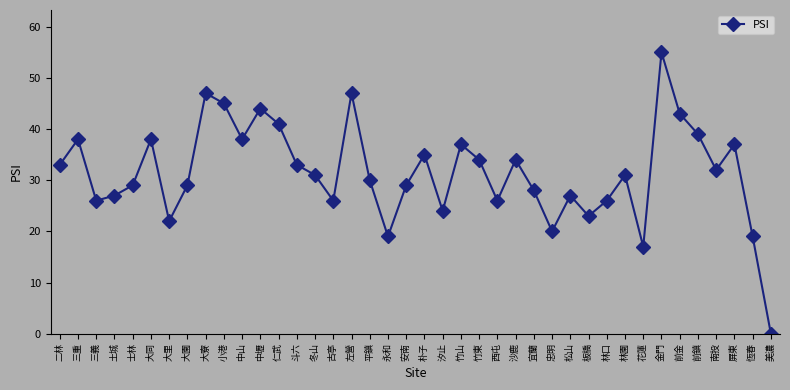

True or false: the data shows 25 at 竹山.

False